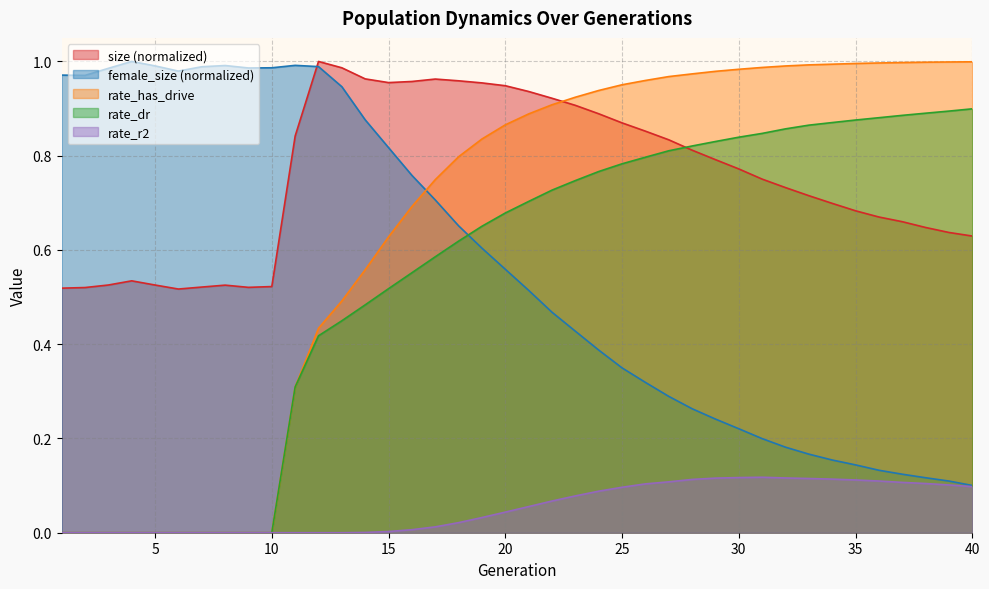

List the labels in order of rate_dr value, smallest first.

1, 2, 3, 4, 5, 6, 7, 8, 9, 10, 11, 12, 13, 14, 15, 16, 17, 18, 19, 20, 21, 22, 23, 24, 25, 26, 27, 28, 29, 30, 31, 32, 33, 34, 35, 36, 37, 38, 39, 40